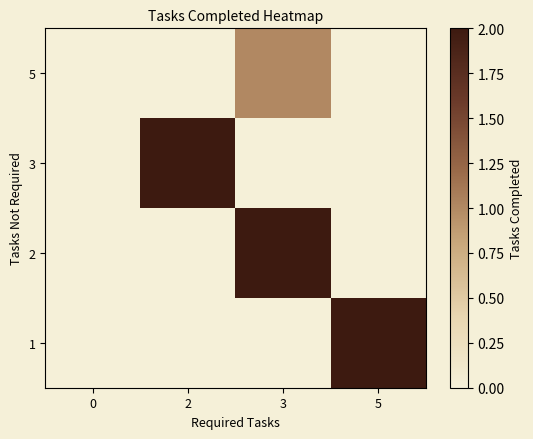

Which label corresponds to the largest value in the chart?

5